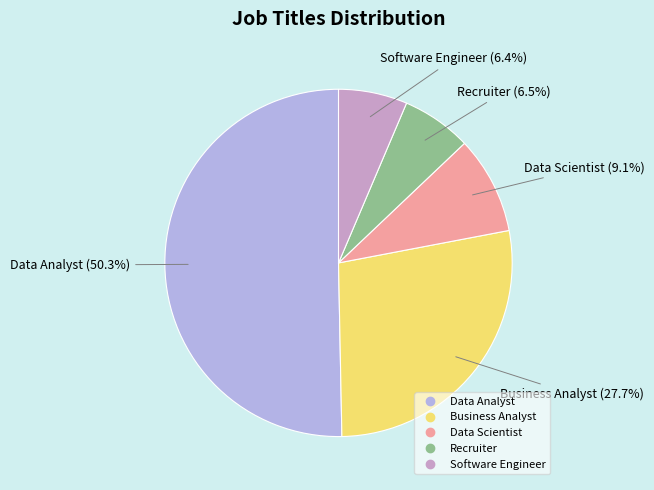

How many segments does this pie chart have?

5